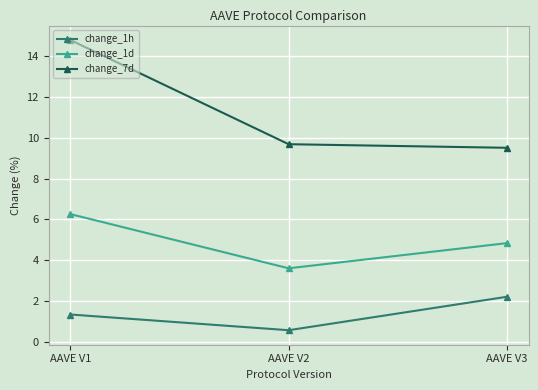

What is the maximum value for change_1d?

6.3